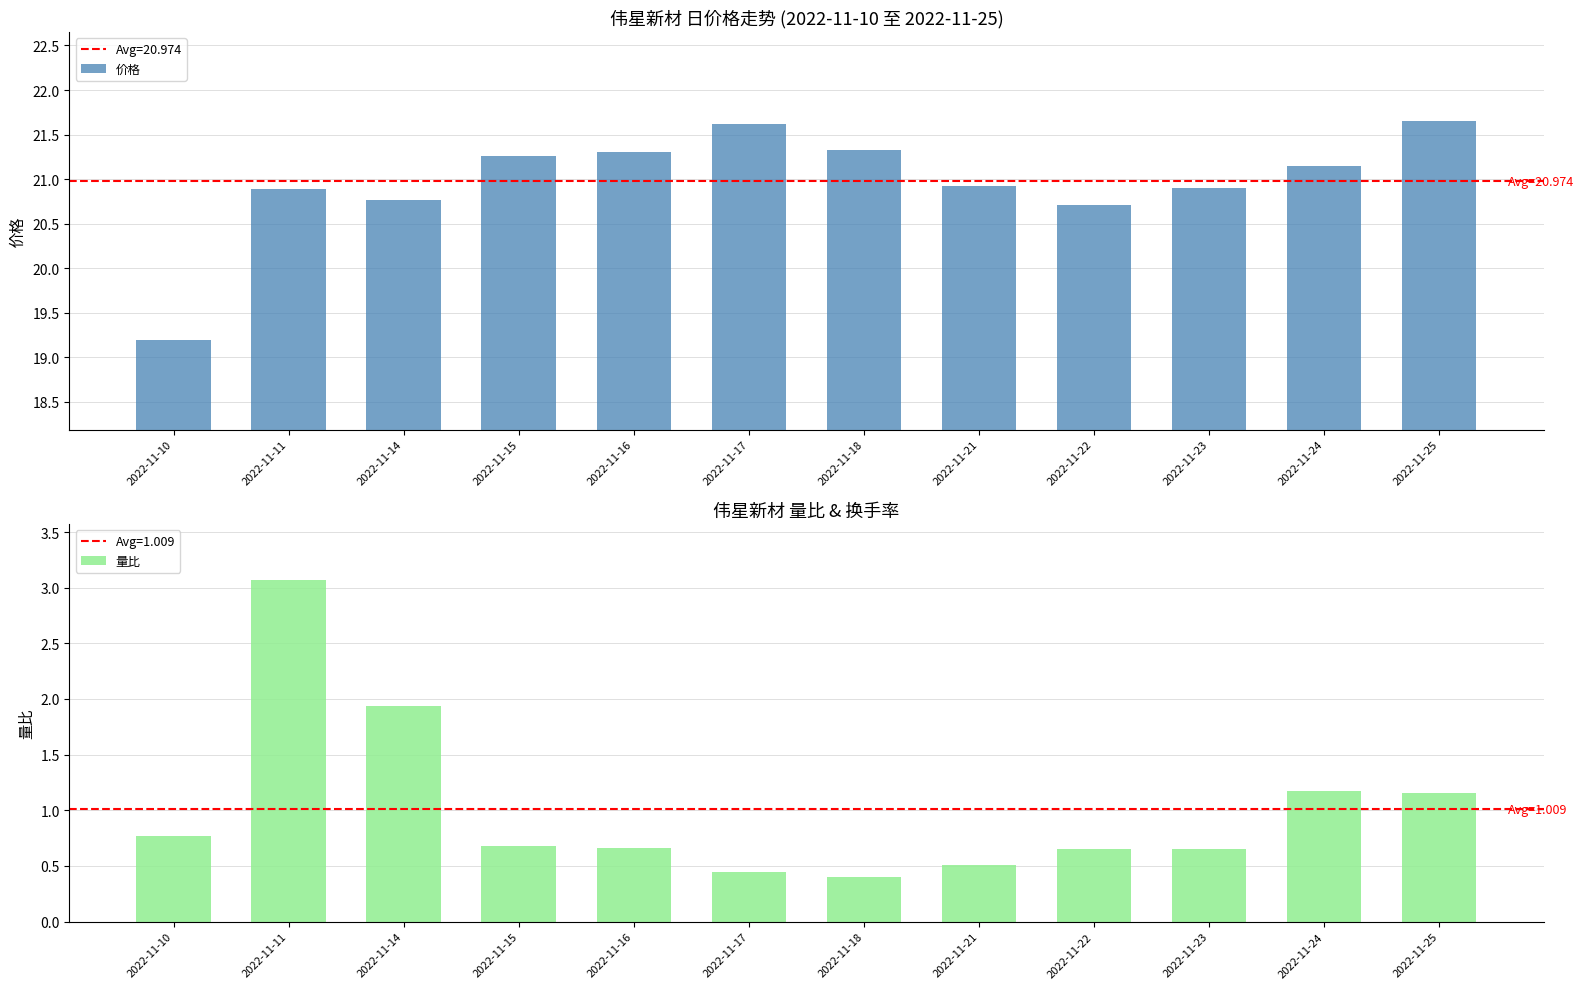

At which category is the sum across all series the highest?

2022-11-11